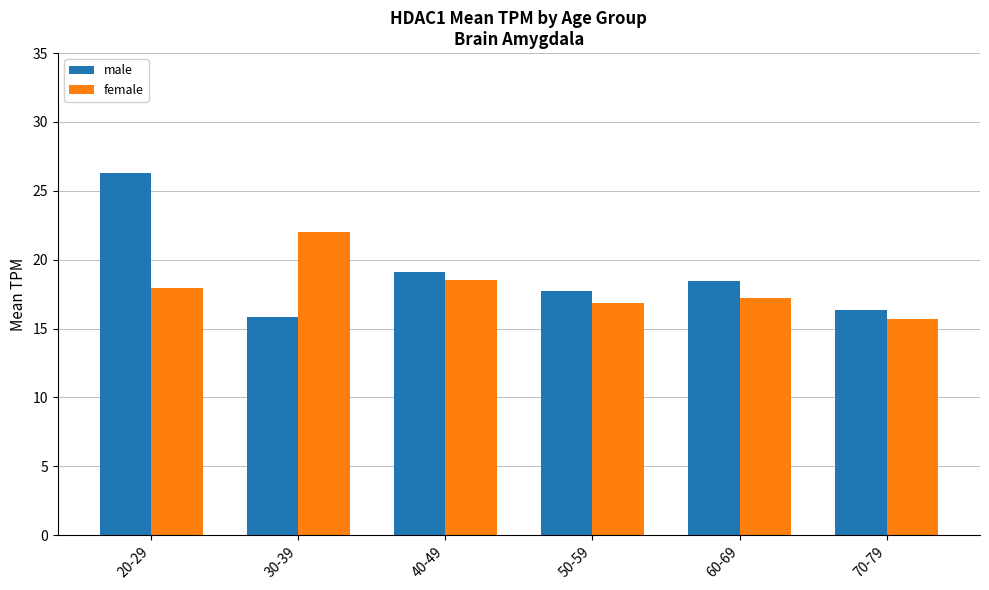

Where is male nearest to the value 21?

40-49